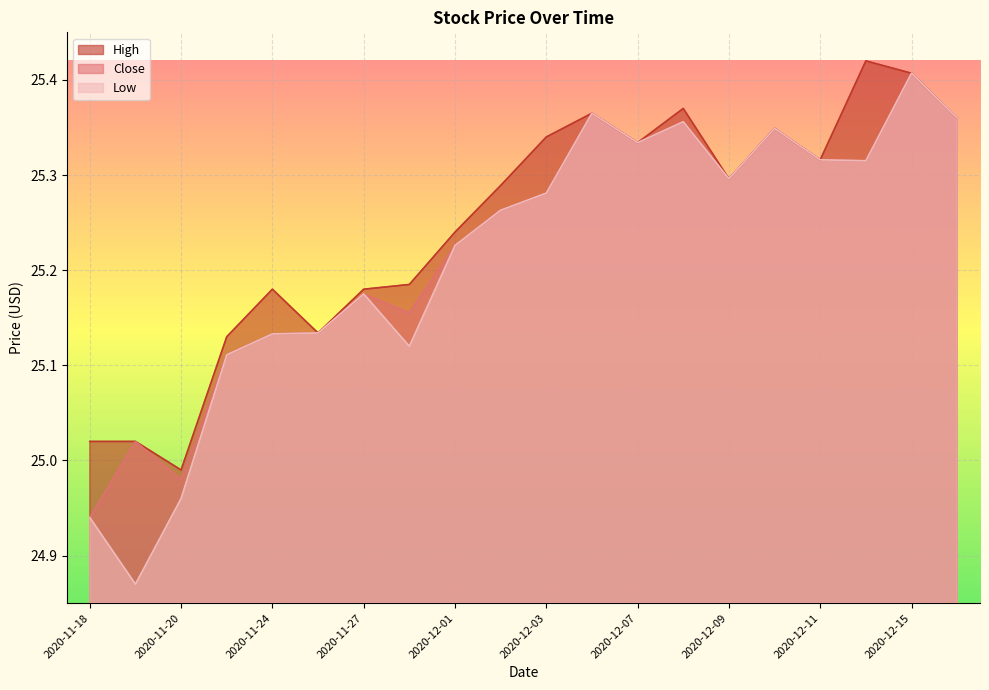

Rank the series by their maximum value, from lowest to highest.

Close, Low, High